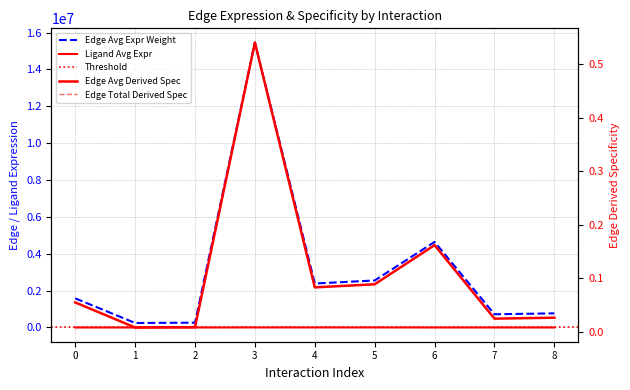

What is the average value of the Edge avg expression derived specificity series?

0.1